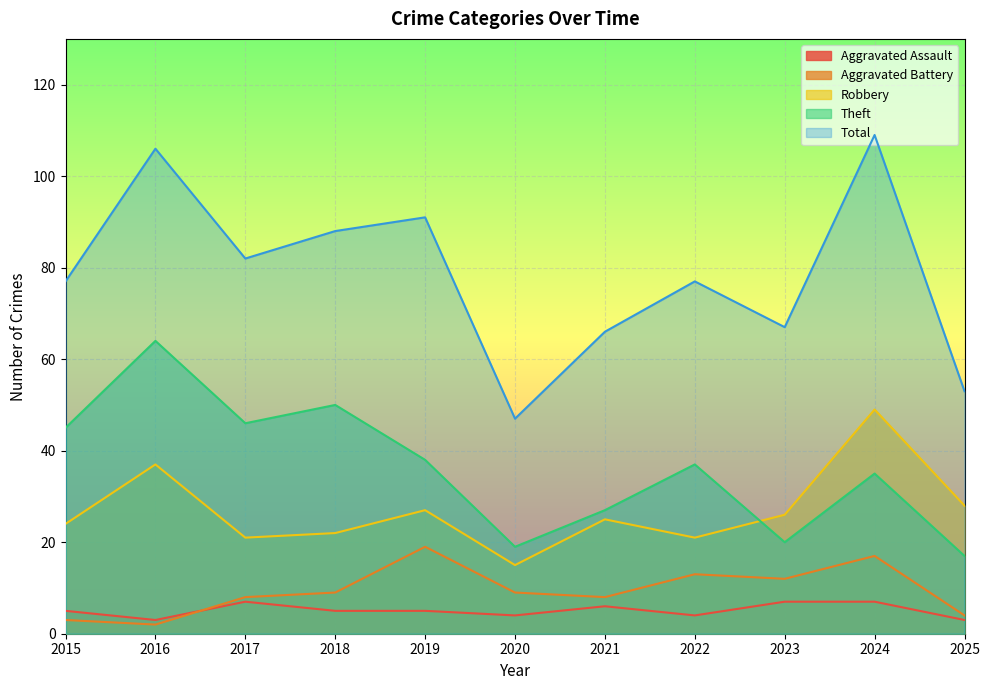

Count the number of categories in the chart.

11